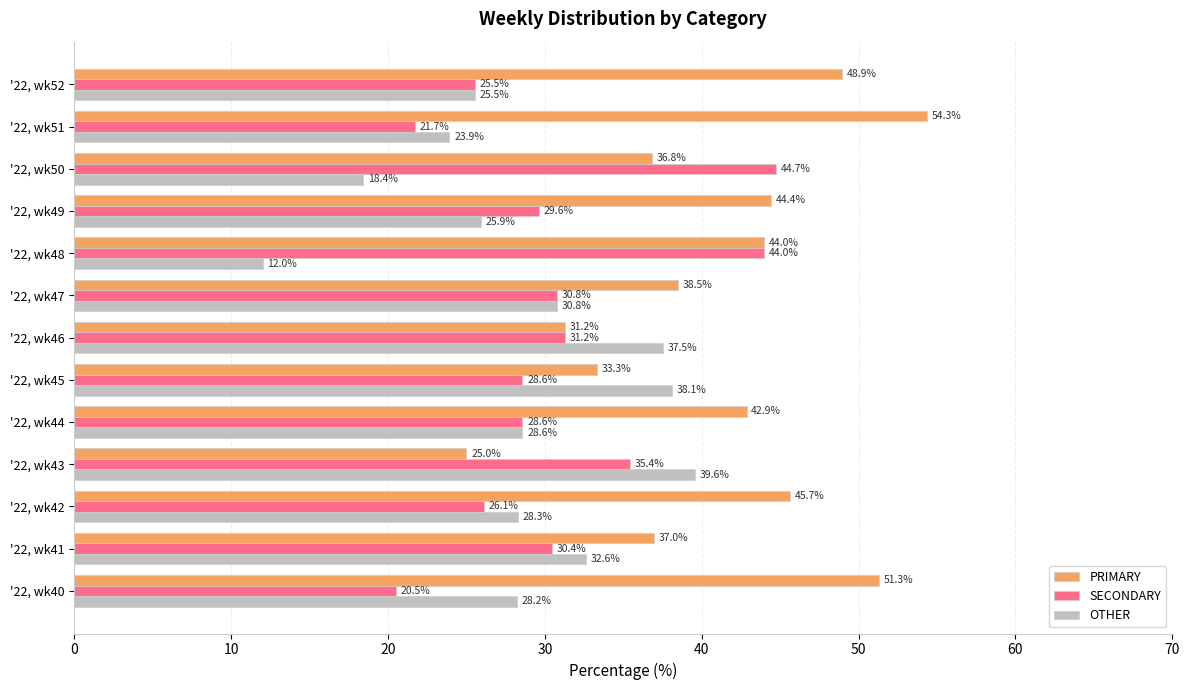

At which category does the chart reach its peak across all series?

'22, wk51